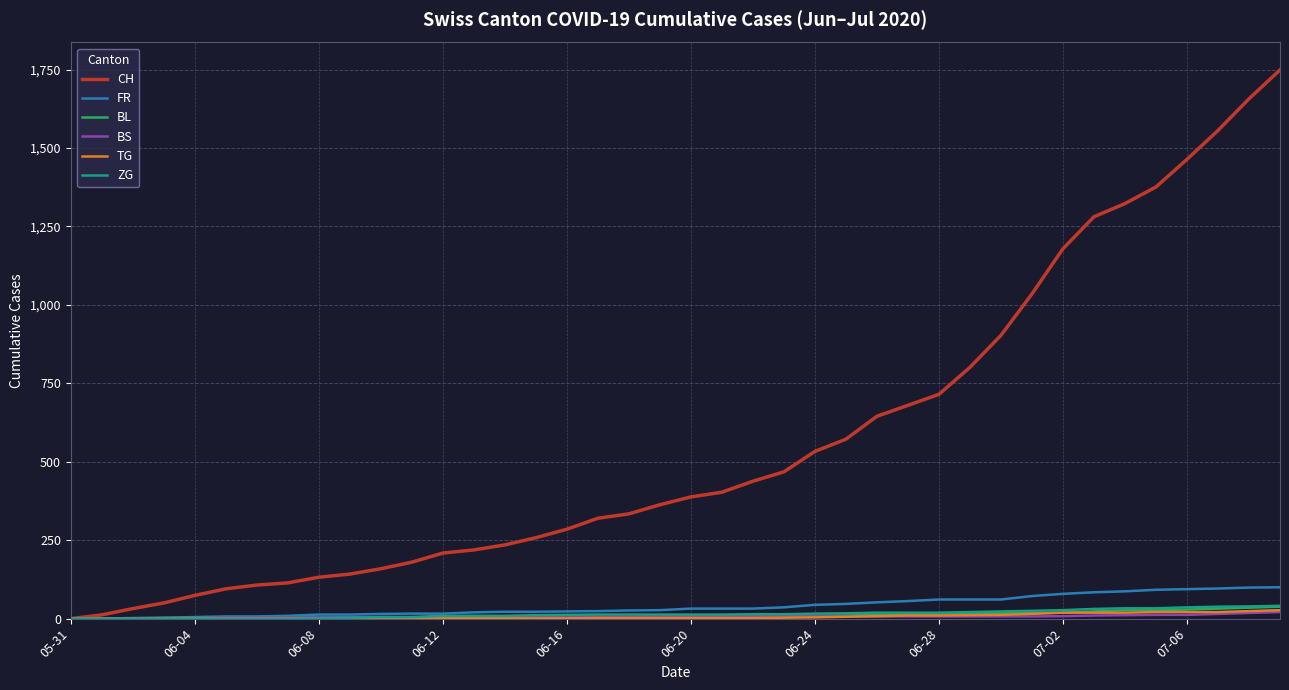

What is the greatest value displayed?

1749